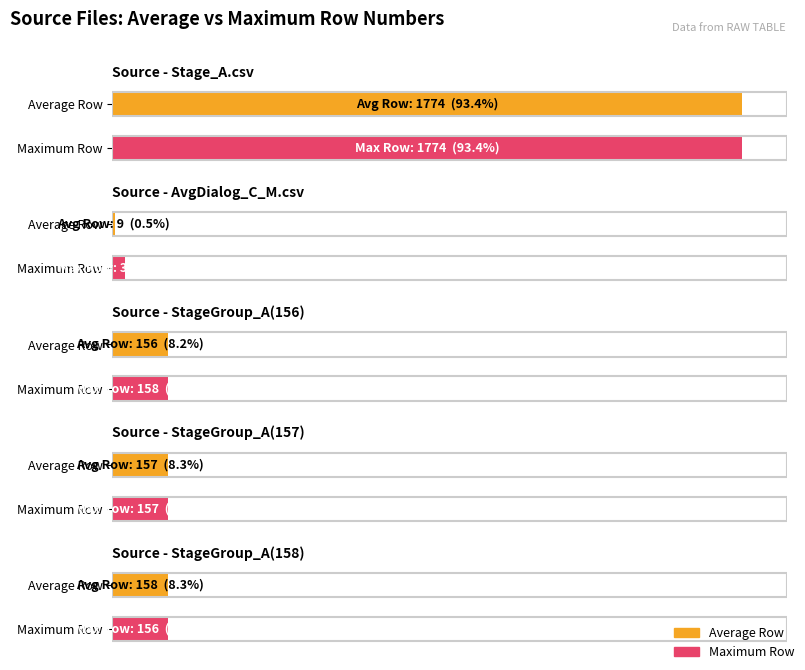

Reading left to right, list all the values displayed in this chart.

Average Row: 1774	9	156	157	158
Maximum Row: 1774	37	158	157	156